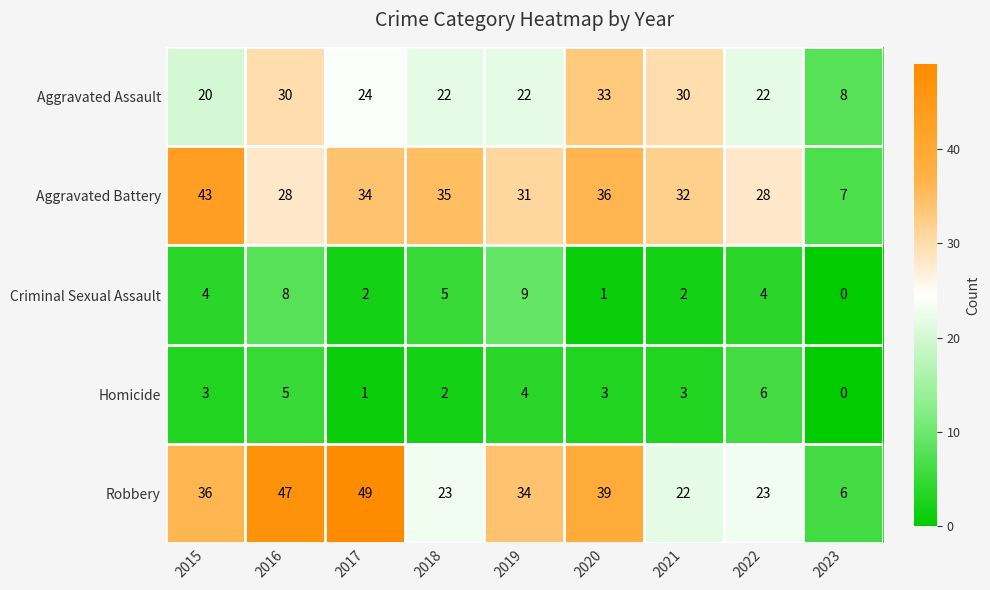

Which series changed the most between 2017 and 2021?

Robbery